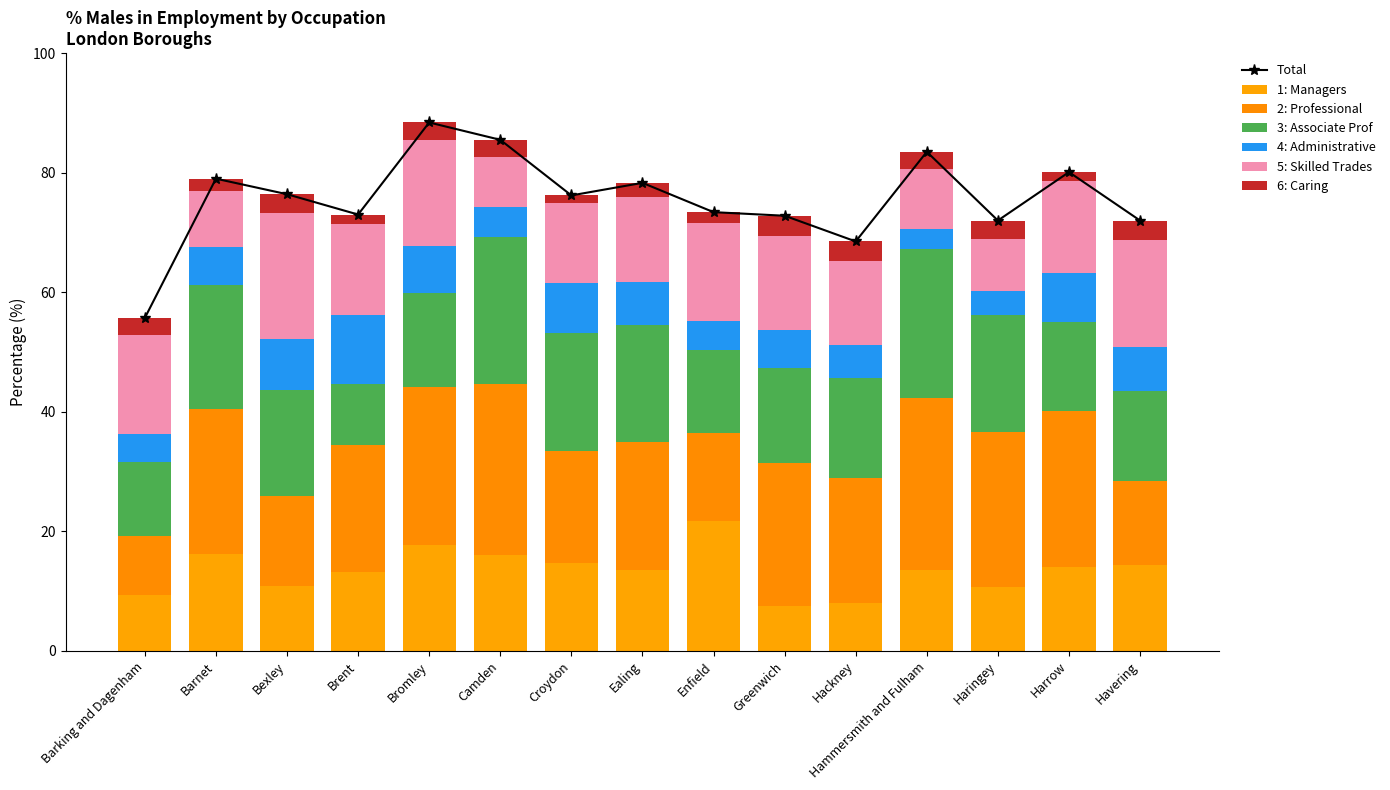

Rank the series by their maximum value, from highest to lowest.

2: Professional, 3: Associate Prof, 1: Managers, 5: Skilled Trades, 4: Administrative, 6: Caring